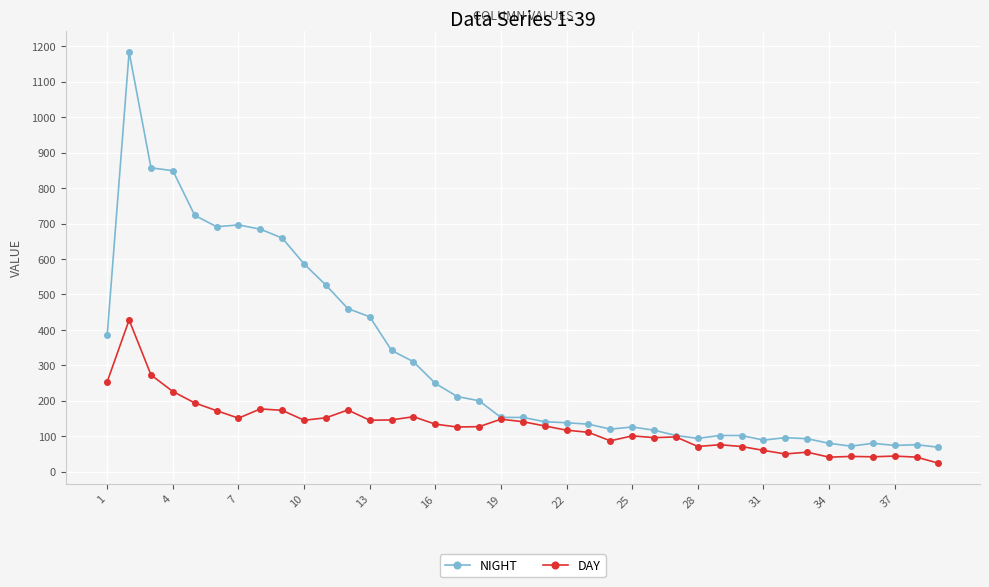

Which series has the widest spread of values?

NIGHT